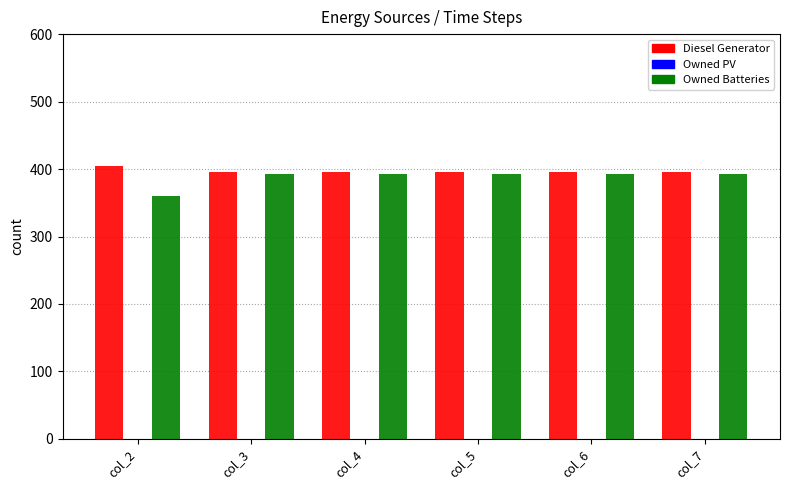

What is the difference between the maximum and minimum values in the Owned Batteries series?

32